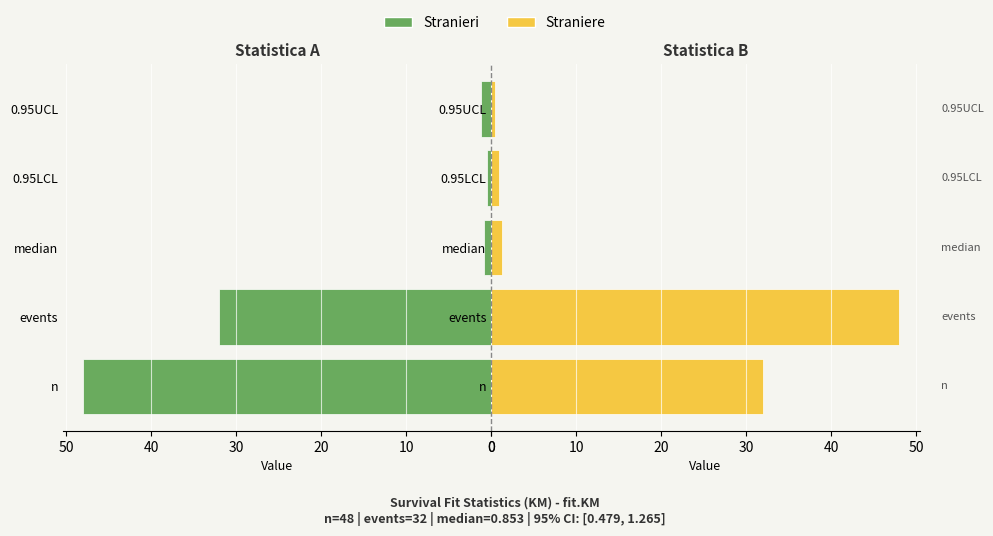

What is the value of the Straniere bar at the 3rd from the left?

1.3